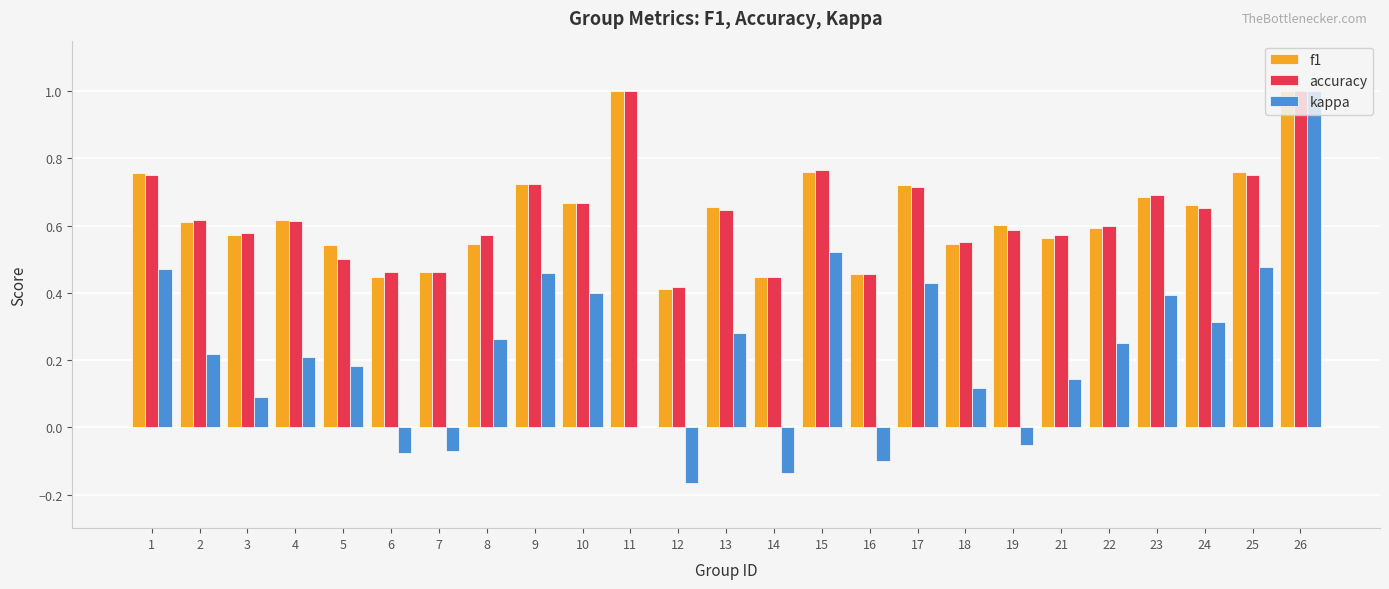

What is the total value across all series at 26?

3.0